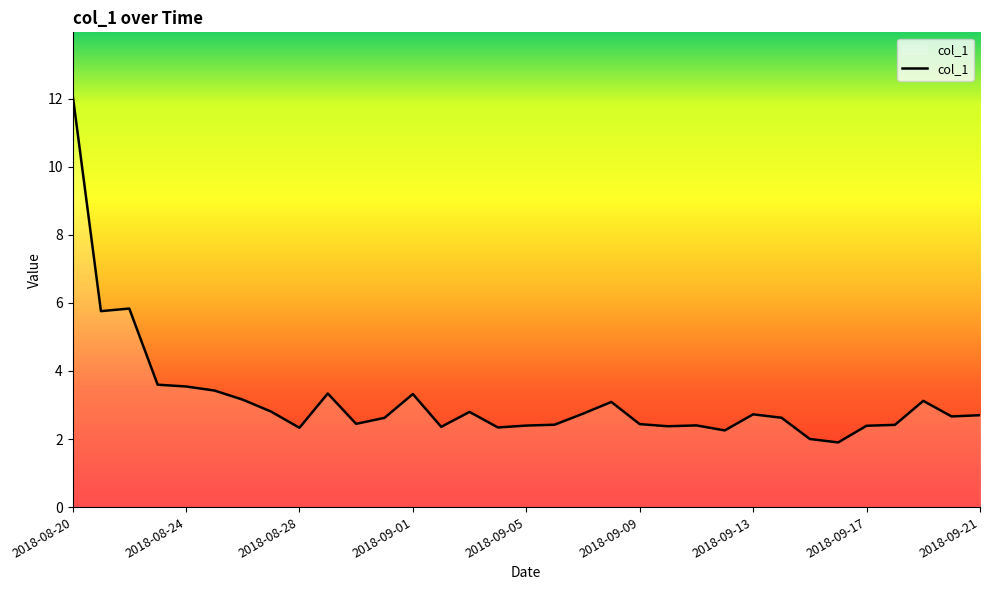

What is the maximum value shown in the chart?

12.1